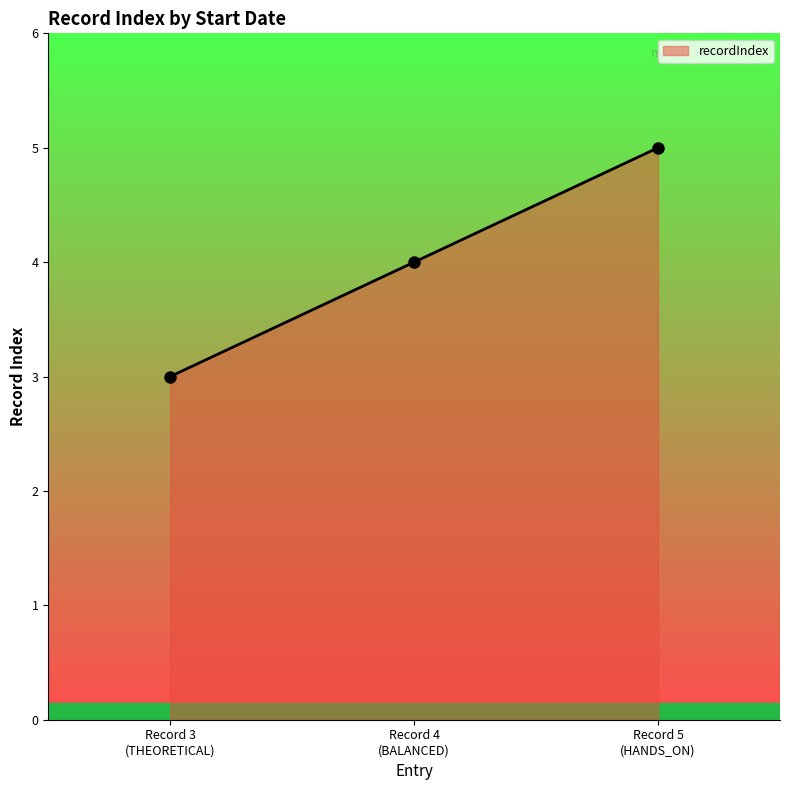

What is the maximum value shown in the chart?

5